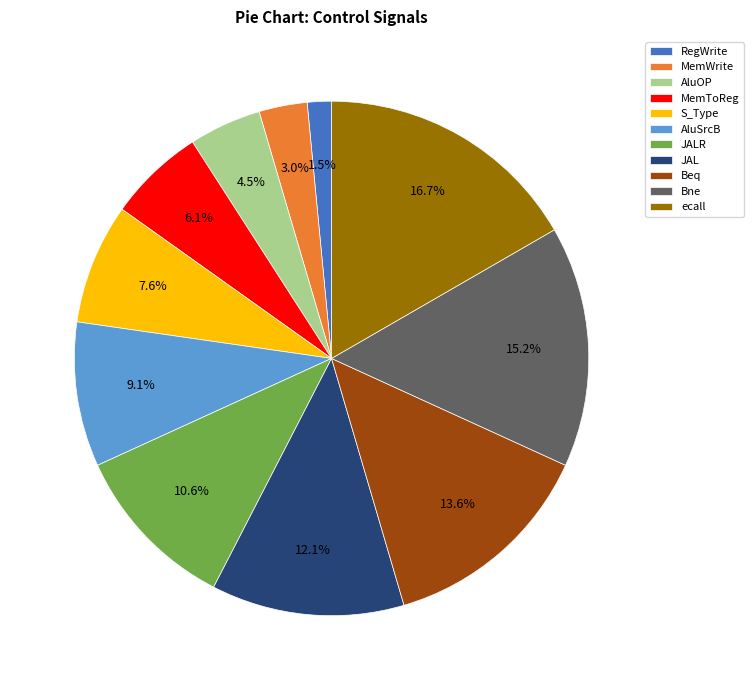

Which category has the biggest portion of the pie?

ecall